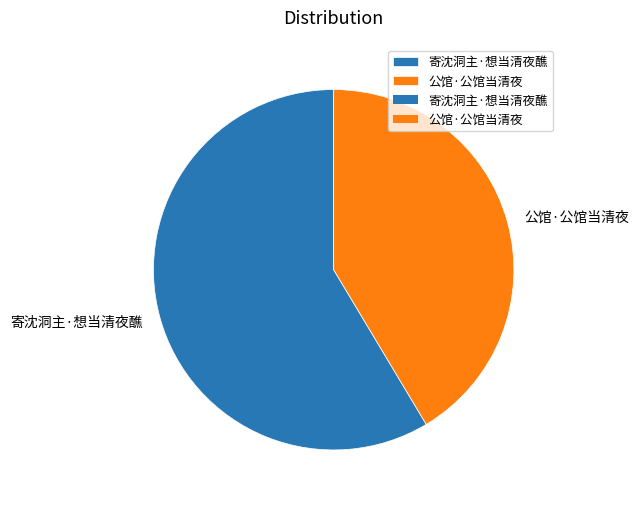

Is 寄沈洞主·想当清夜醮 the majority of the pie?

Yes